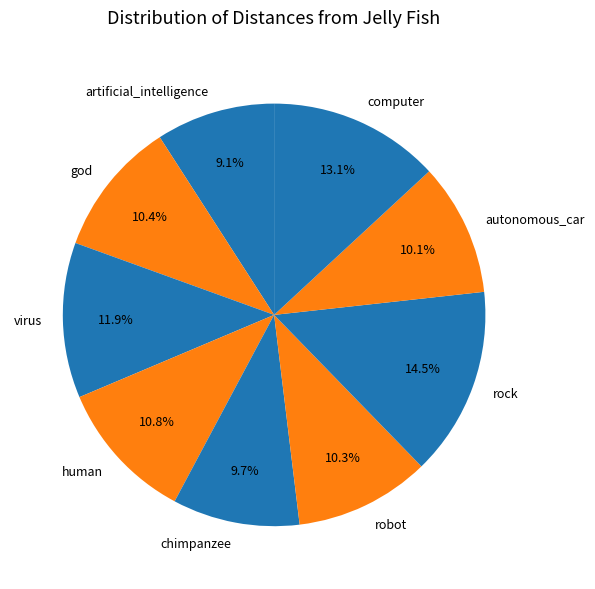

What is the ratio of the value at human to the value at god?

1.0